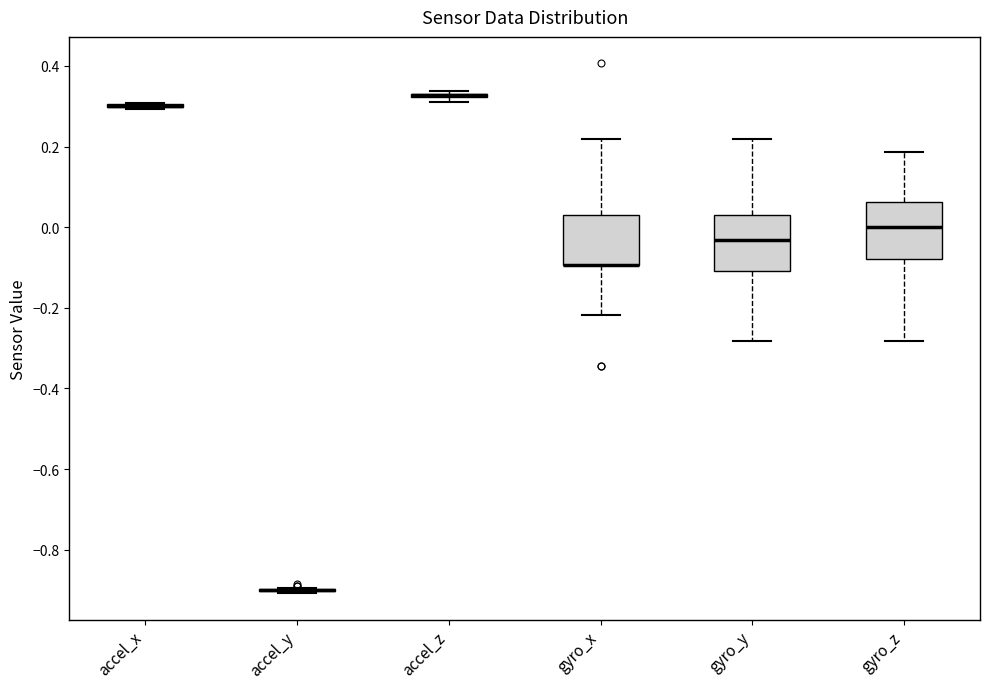

Where is the lower edge of the box for accel_z on the y-axis? The values are not printed on the chart, so give them approximately, as read against the axis.

0.32